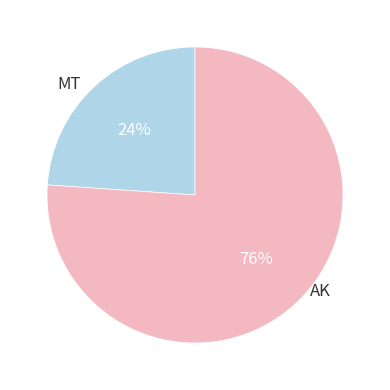

Is there any slice that represents more than half of the pie?

Yes